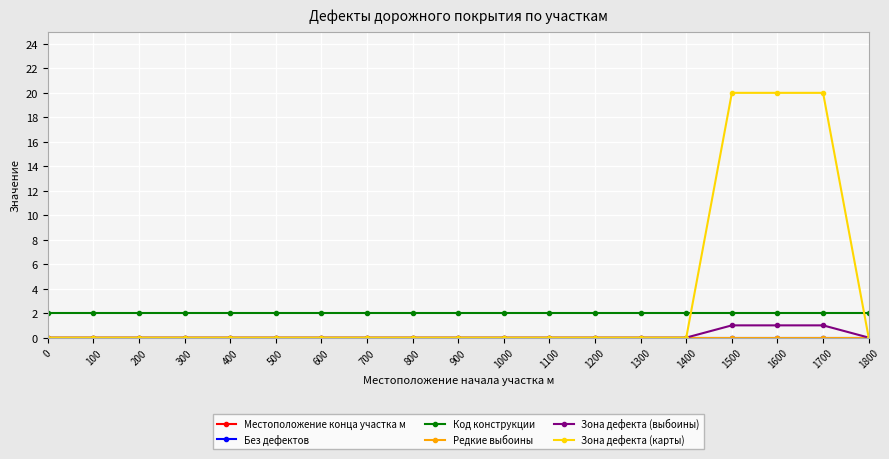

How many data points does each series have?

19